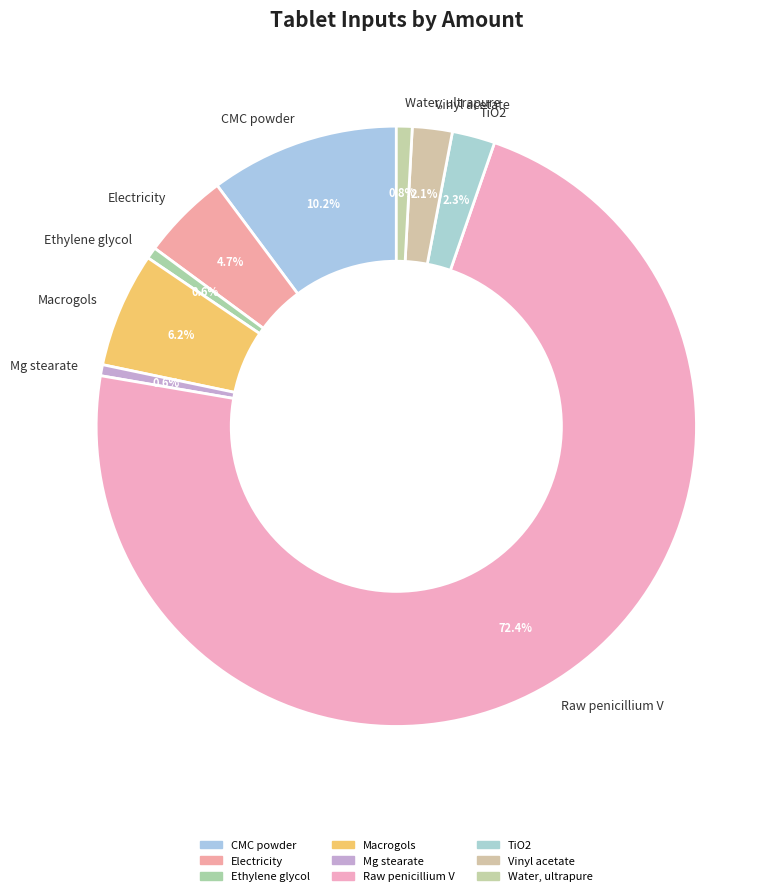

To the nearest percent, what is the average slice percentage?

11%